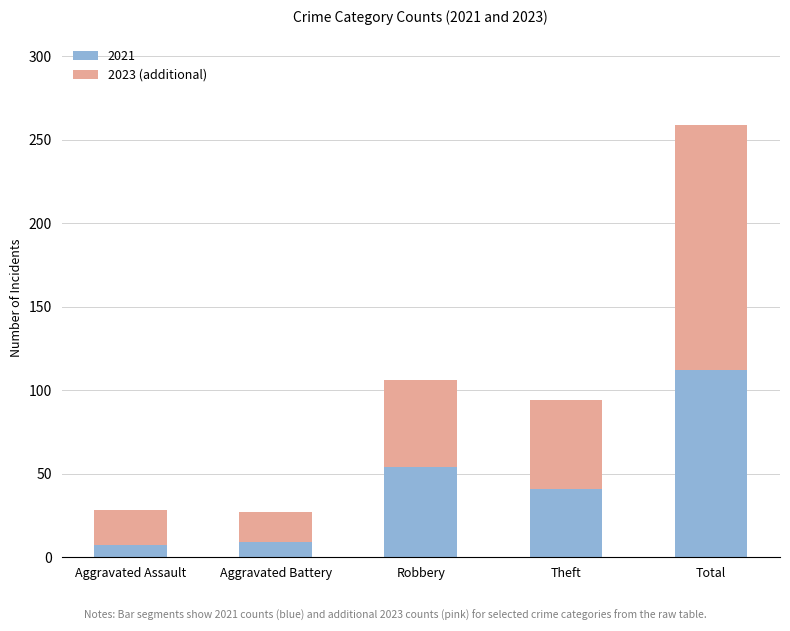

What value does the 2021 series have at Aggravated Assault?

7